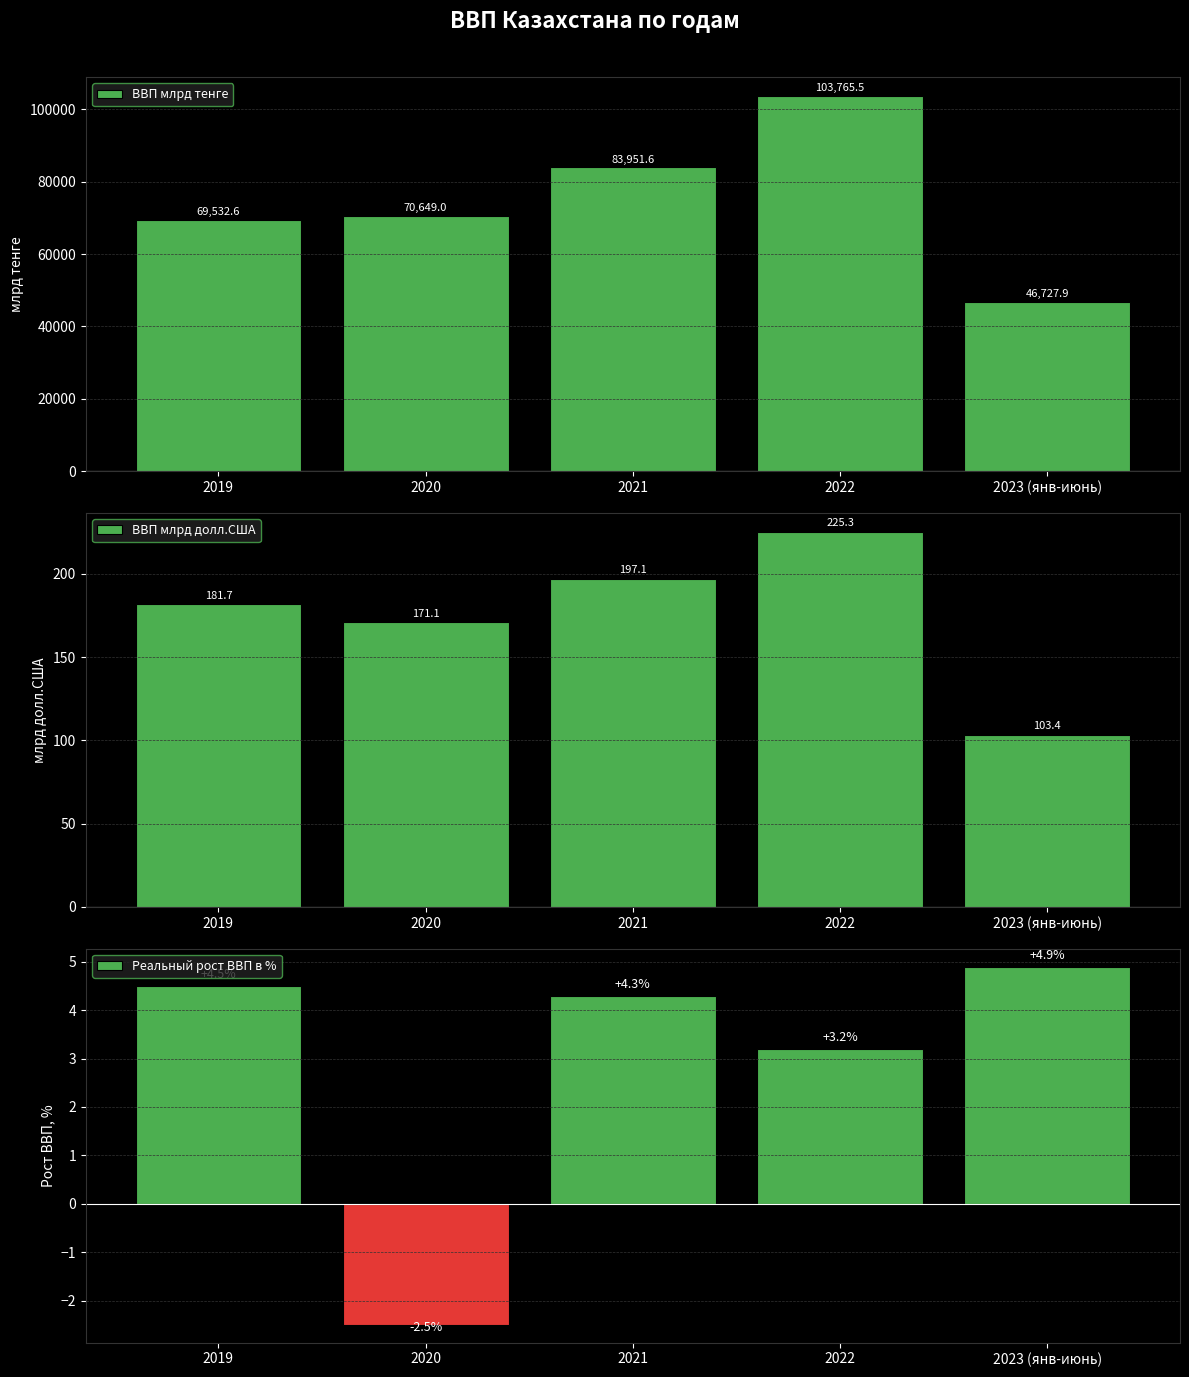

Which series has the largest range (max minus min)?

ВВП млрд тенге